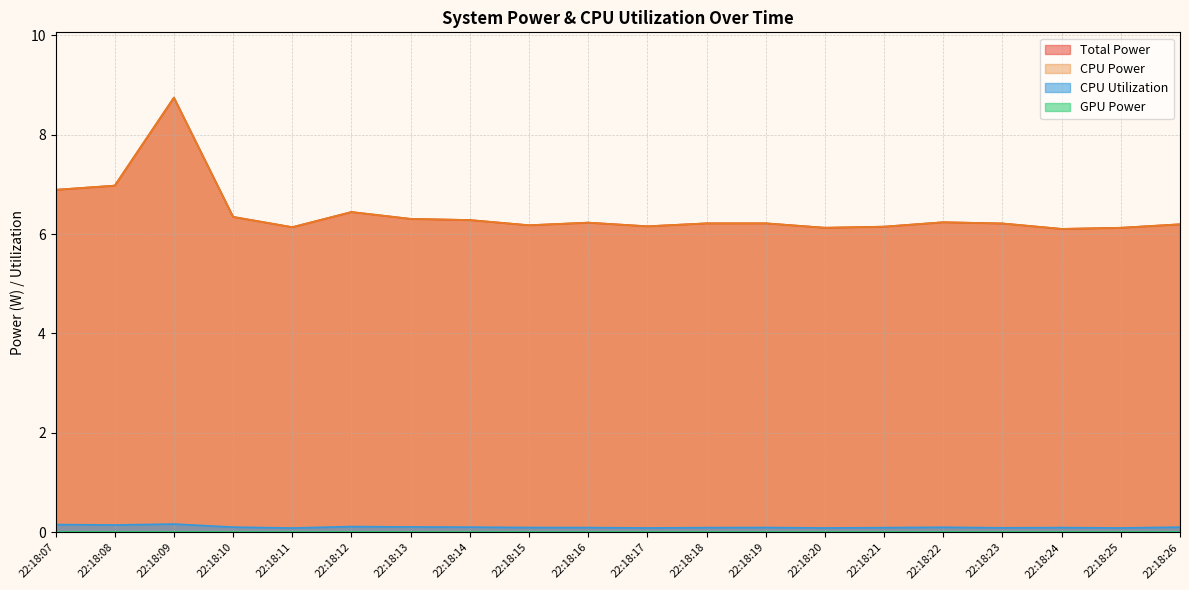

In CPU Utilization, how many points are higher than both neighbors (excluding endpoints)?

5